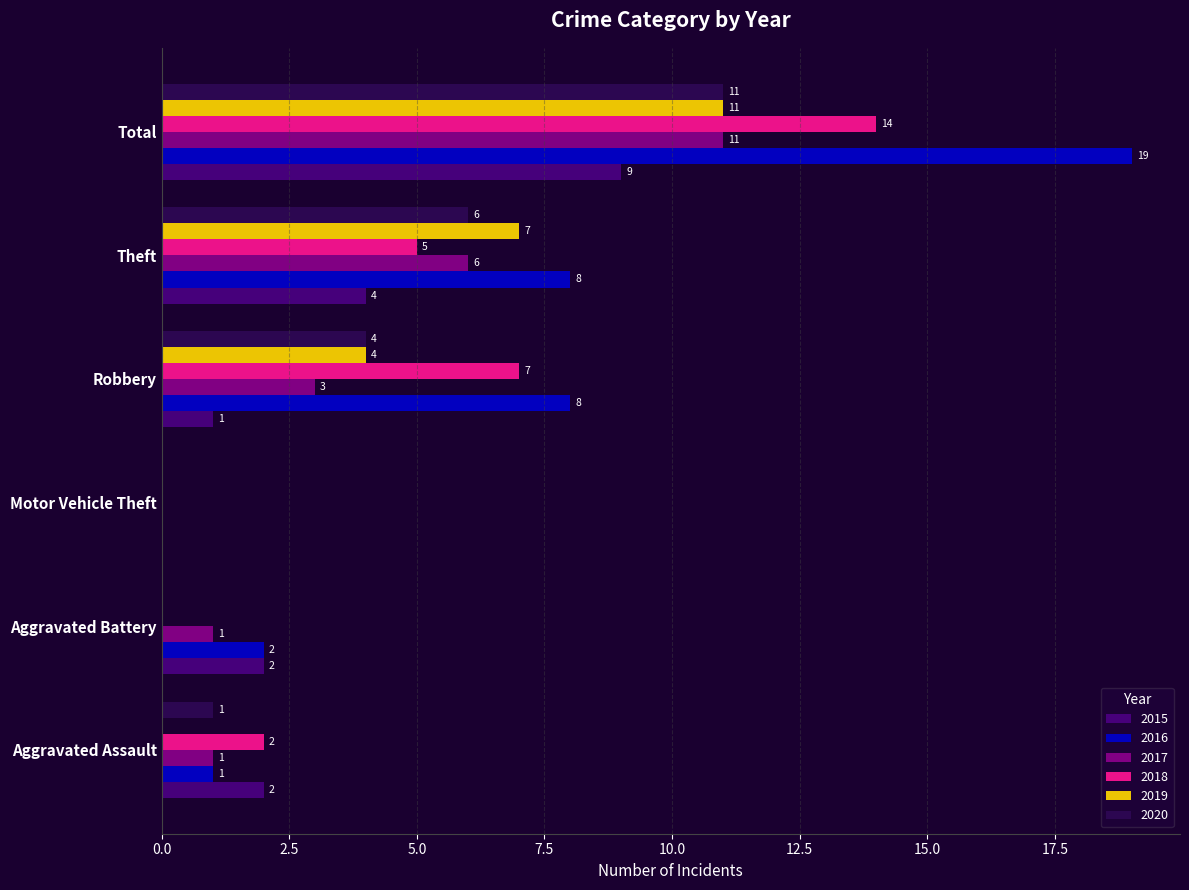

What are all the series names shown in the legend?

2015, 2016, 2017, 2018, 2019, 2020